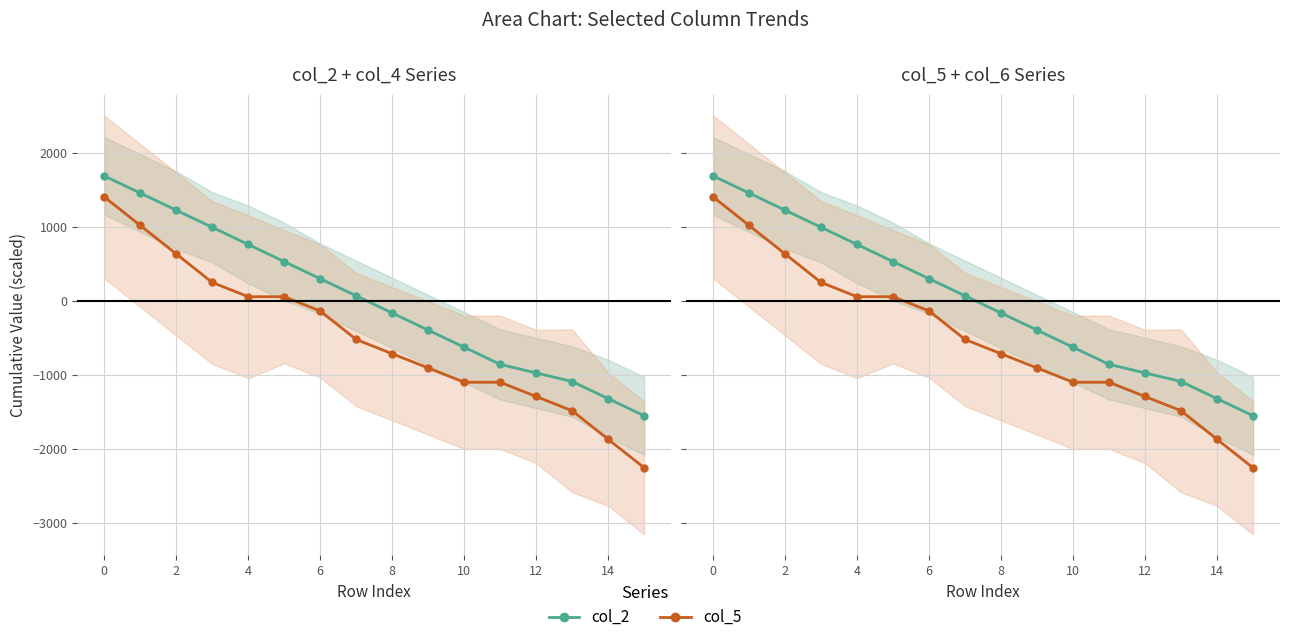

True or false: col_2 has more than 0 points higher than both neighbors.

False